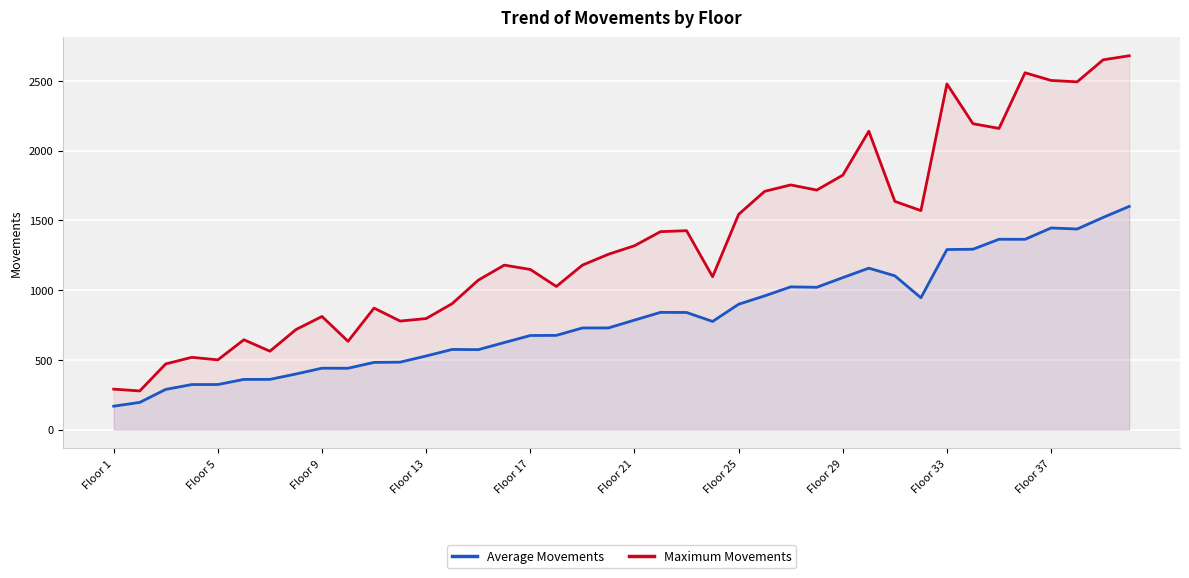

What is the sum of all Maximum Movements values?

54496.0